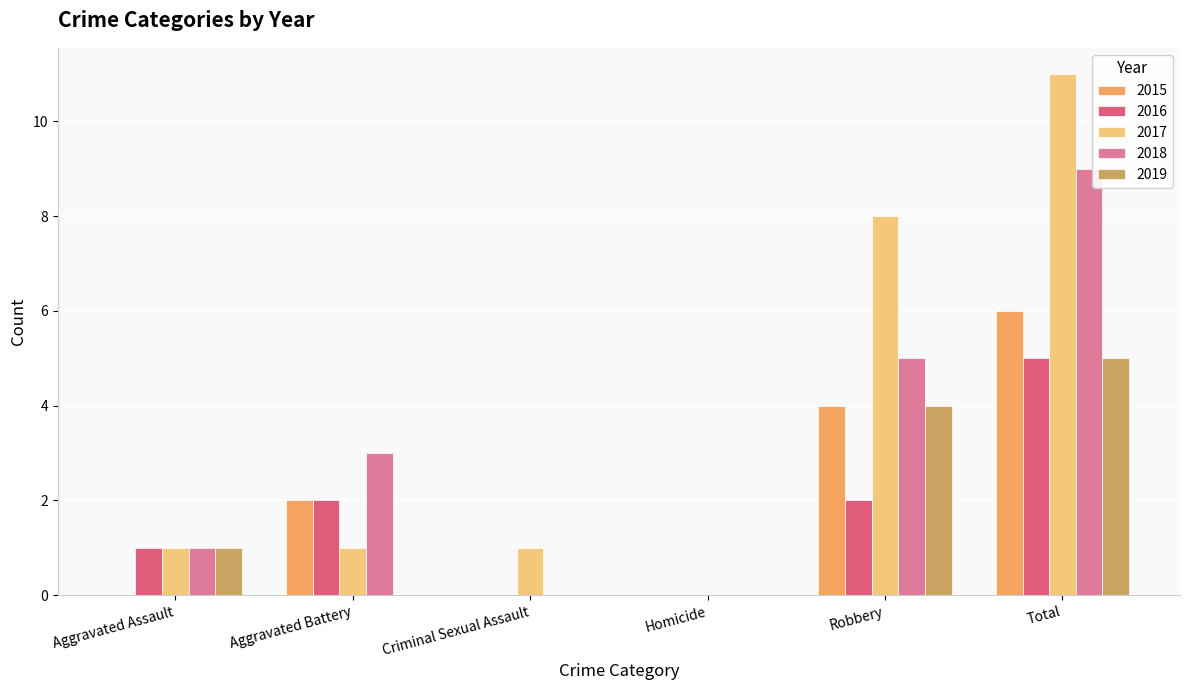

Is it true that 2019 equals 4 at Robbery?

True